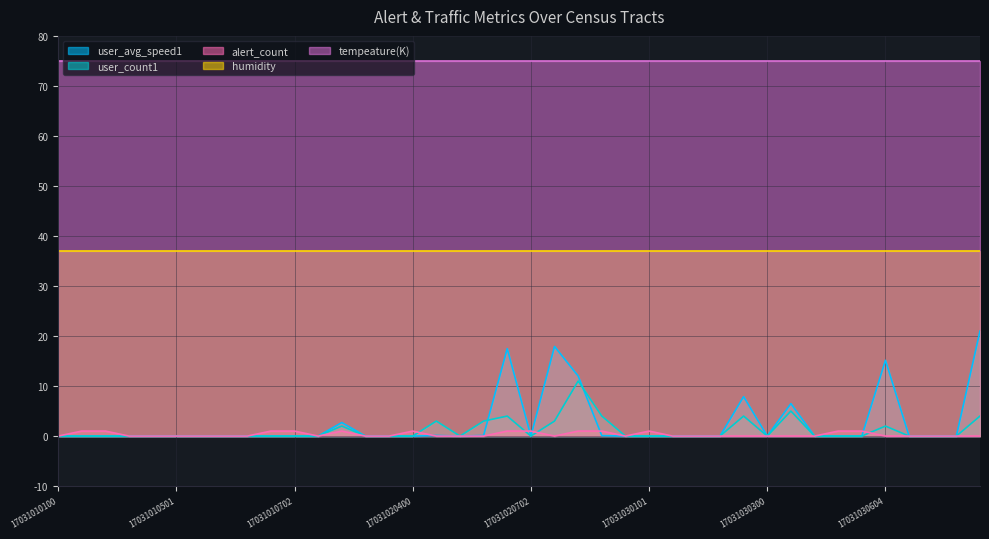

Which series ends up on top after the final intersection of alert_count and user_count1?

user_count1